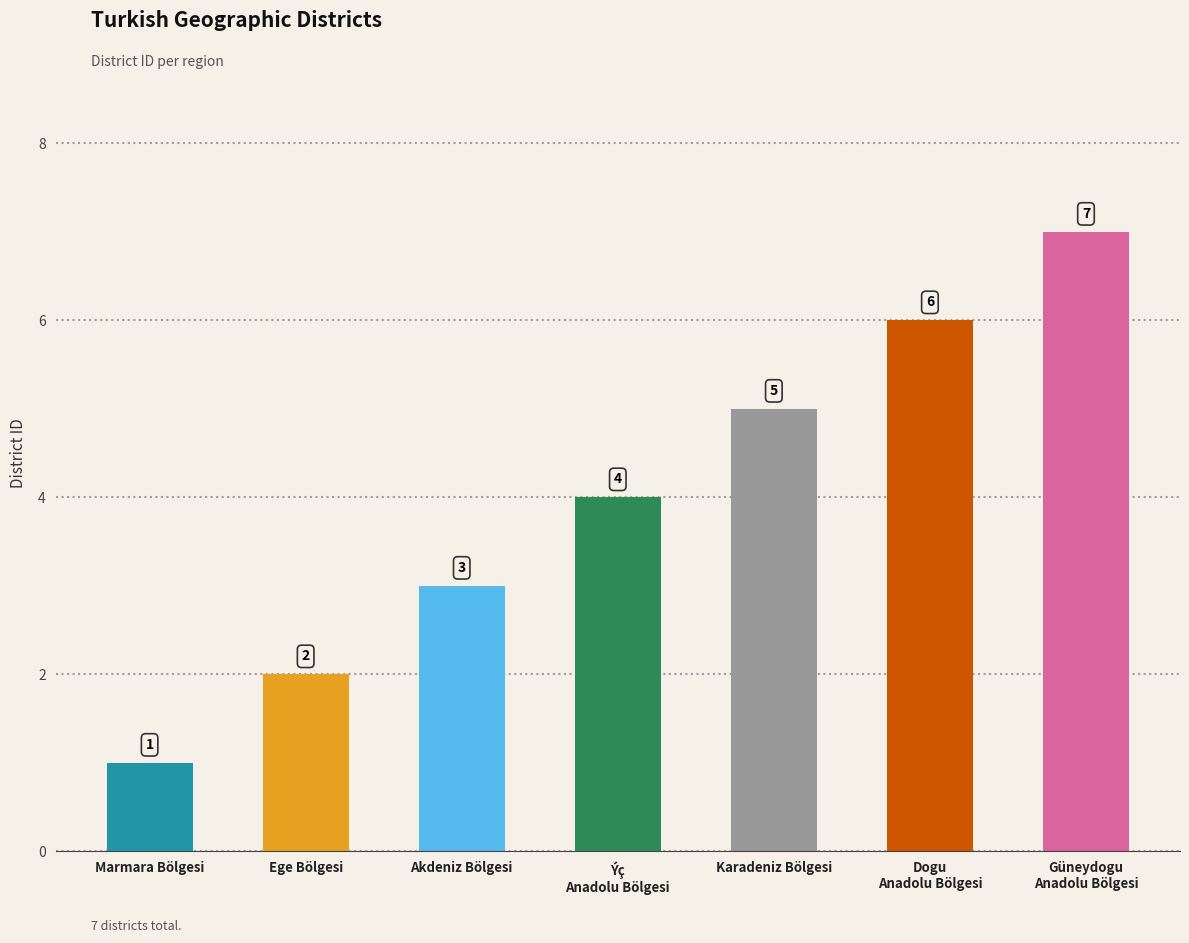

Does the chart contain stacked bars?

No